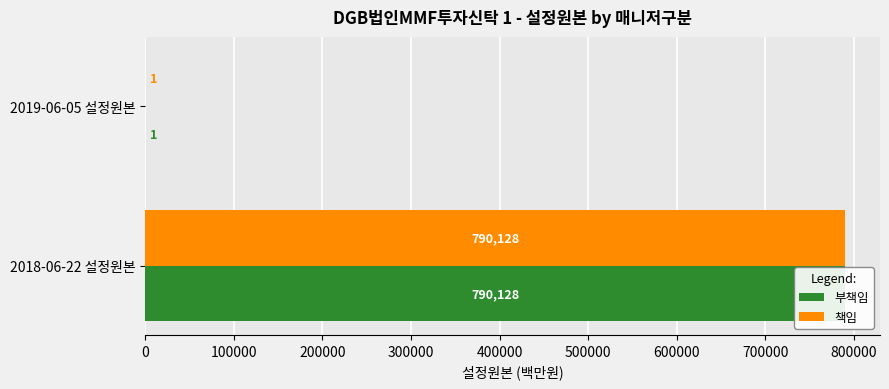

Reading left to right, transcribe all the data shown in this chart.

부책임: 790128	1
책임: 790128	1